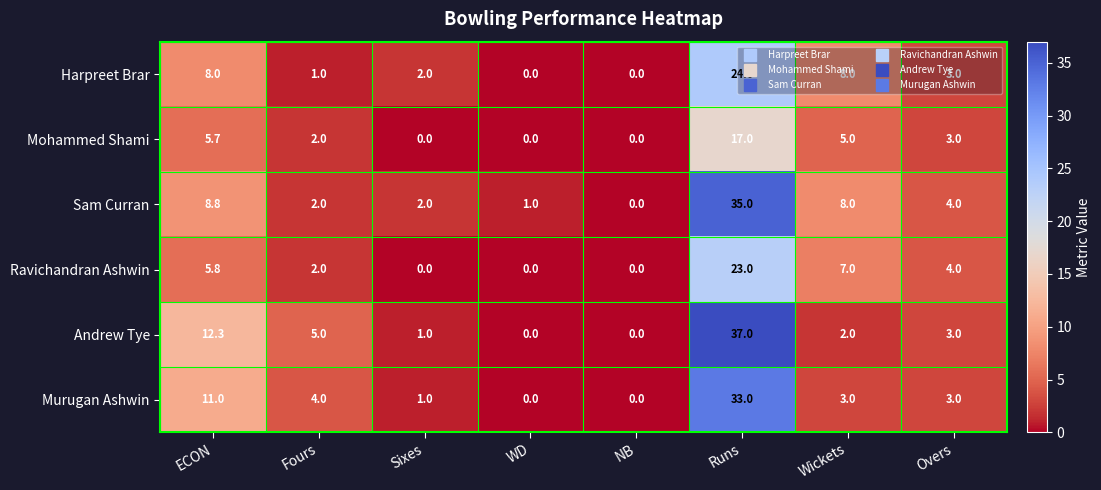

True or false: Harpreet Brar has a value of 0.0 at NB.

True